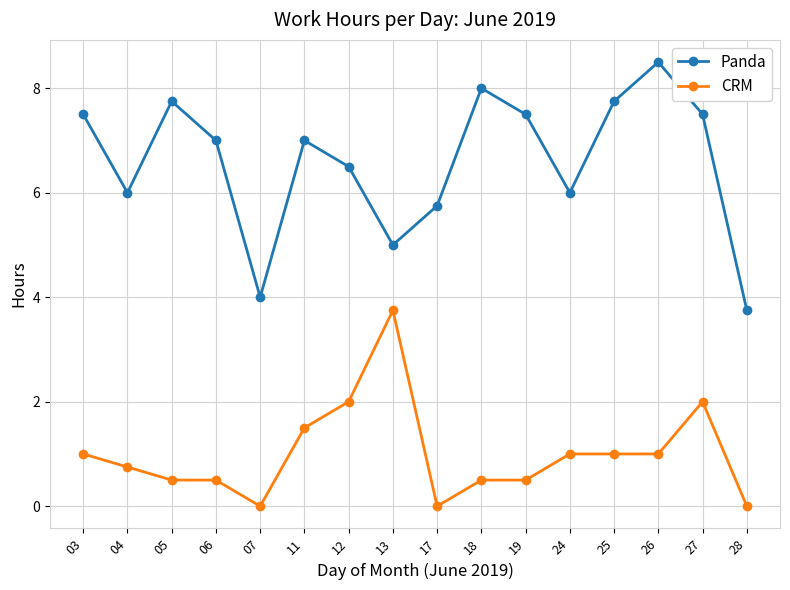

Which series has the largest total across all categories?

Panda